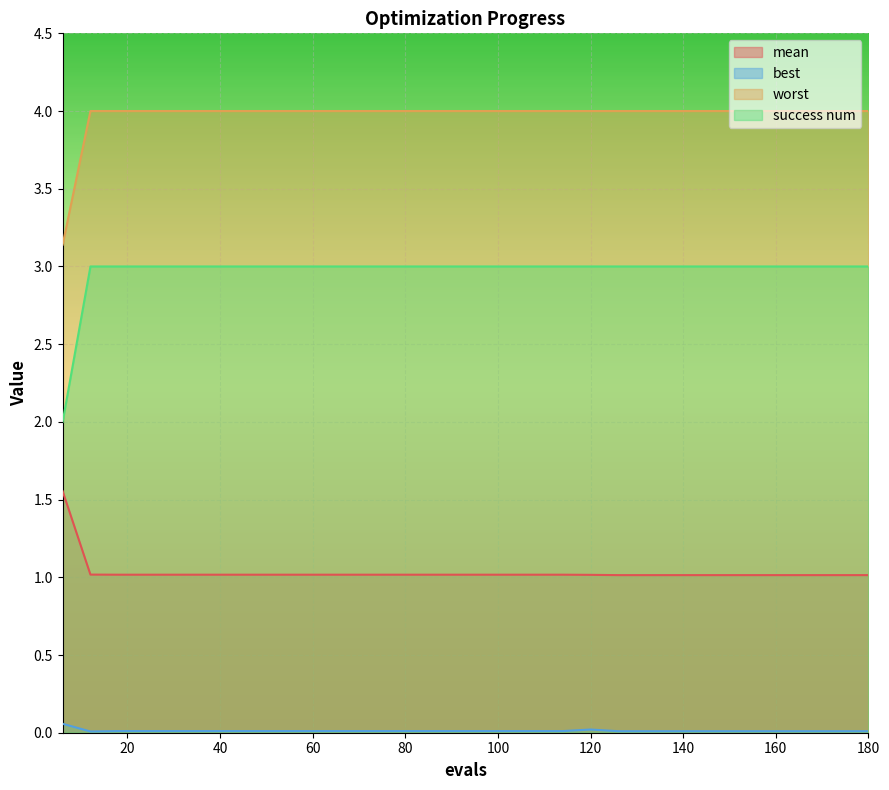

What is the difference between the highest and lowest values at 24?

4.0